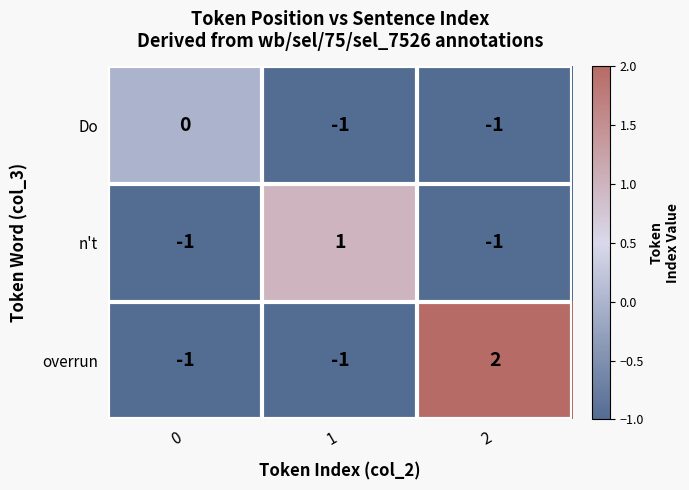

Rank the series by their maximum value, from highest to lowest.

overrun, n't, Do